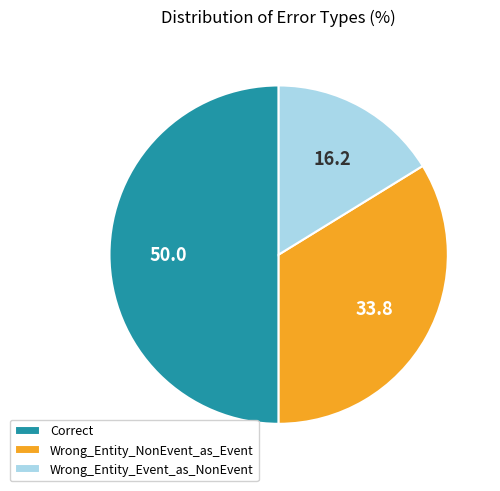

Approximately how many times larger is the value at Correct compared to Wrong_Entity_Event_as_NonEvent?

3.1